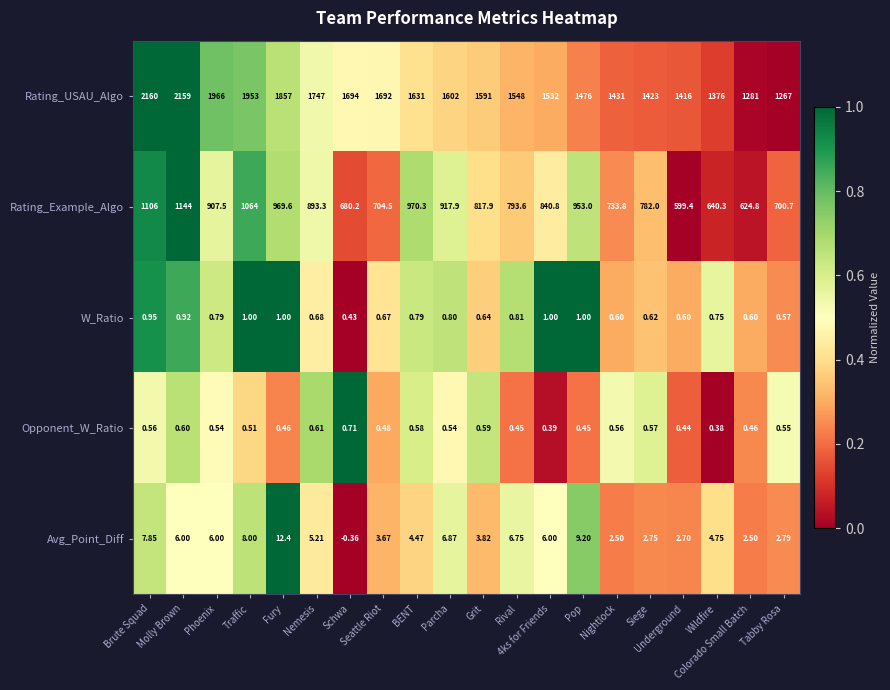

Which series has the largest range (max minus min)?

Rating_USAU_Algo